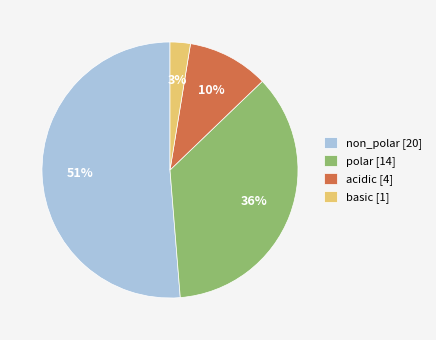

What is the majority slice?

non_polar